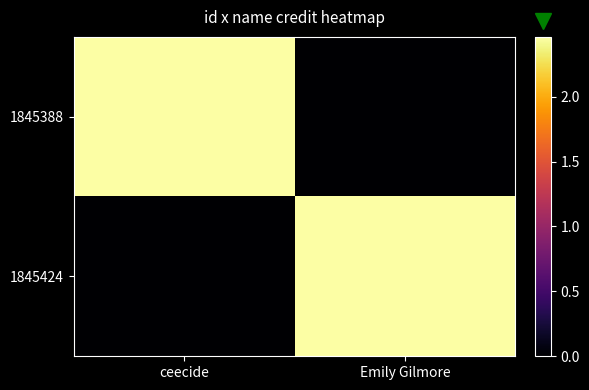

Reading left to right, list all the values displayed in this chart.

1845388: ceecide=2460656	Emily Gilmore=0
1845424: ceecide=0	Emily Gilmore=2460667